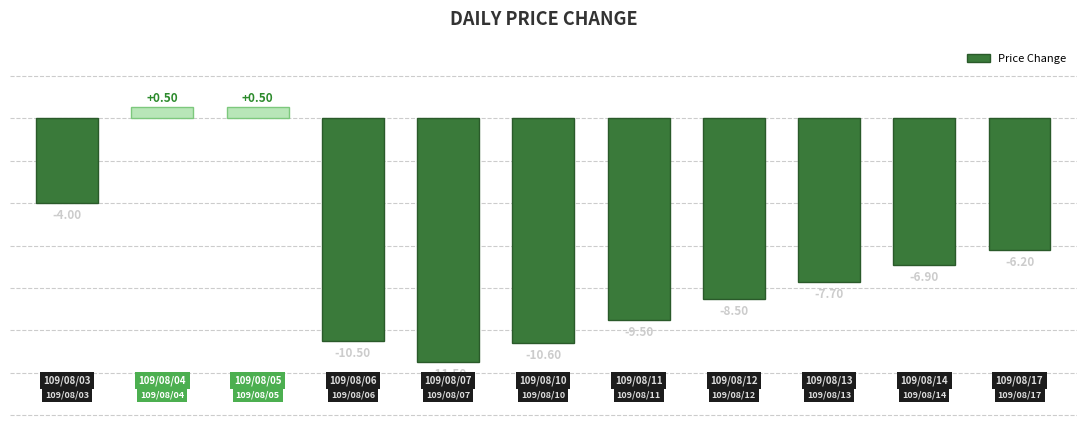

What is the average value?

-6.8